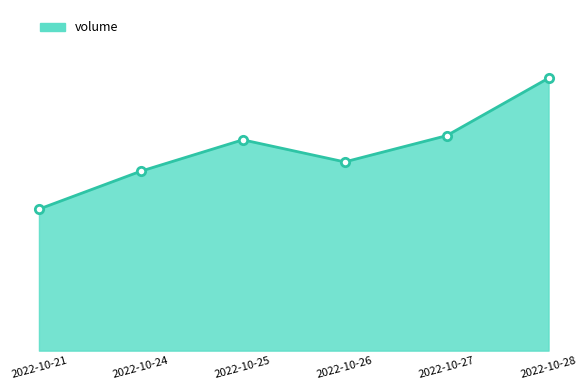

Reading left to right, extract all data points from this chart.

66032	83741	98375	88063	100320	127164